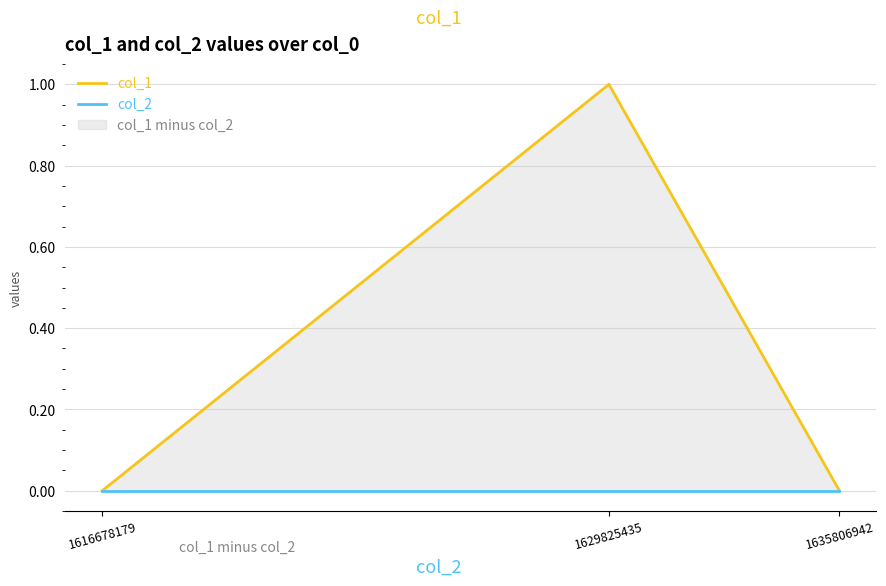

Rank the series by their maximum value, from highest to lowest.

col_1, col_2